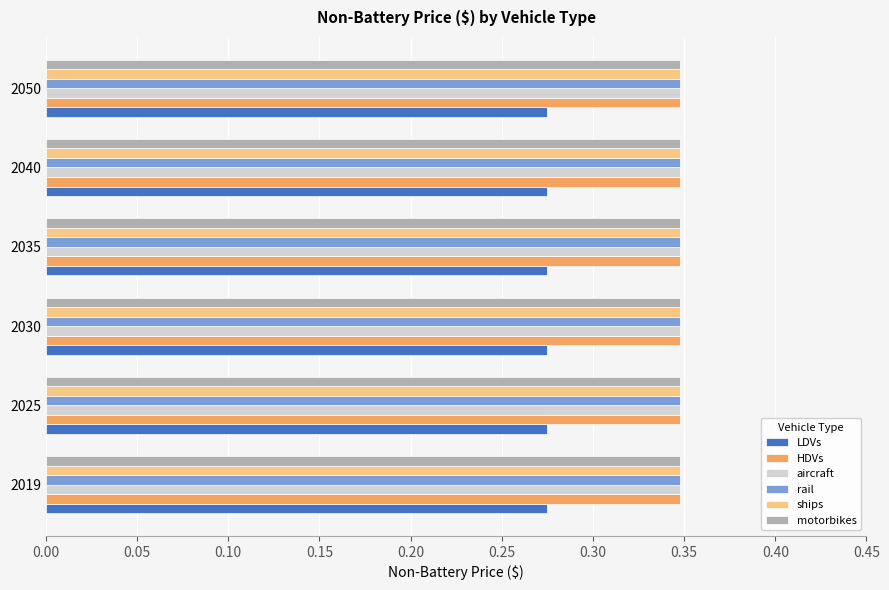

At how many categories does at least one series exceed 0?

6